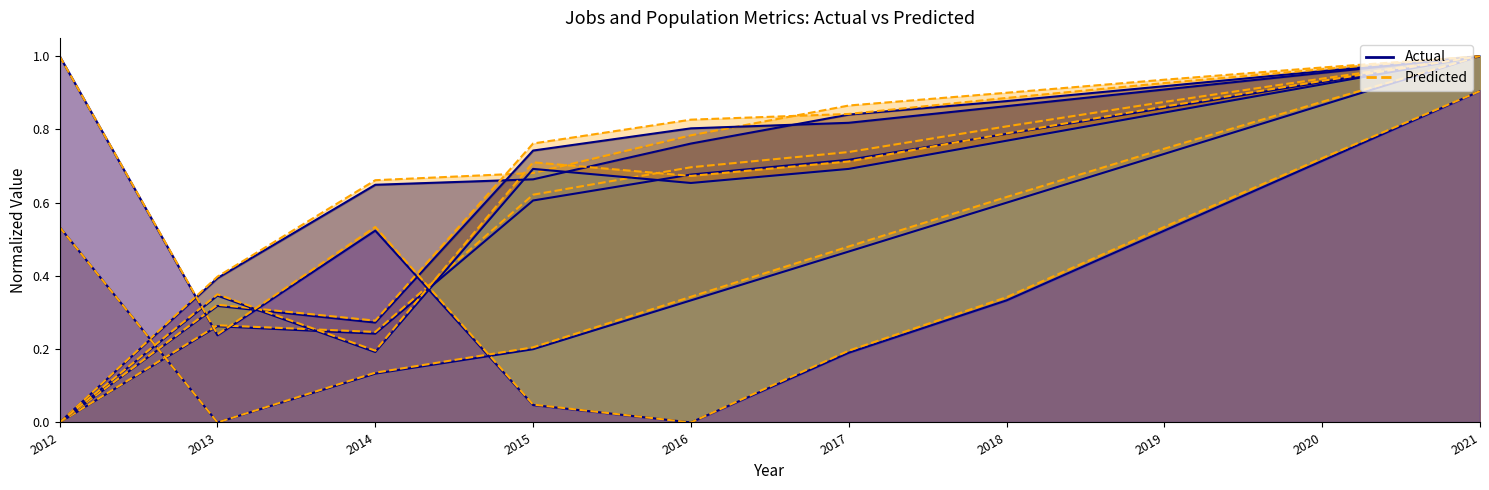

Reading left to right, transcribe all the data shown in this chart.

Actual: 2012=0.0	2013=0.3	2014=0.2	2015=0.6	2016=0.7	2017=0.7	2018=0.8	2019=0.9	2020=0.9	2021=1.0
Predicted: 2012=0.0	2013=0.3	2014=0.2	2015=0.6	2016=0.7	2017=0.7	2018=0.8	2019=0.9	2020=0.9	2021=1.0